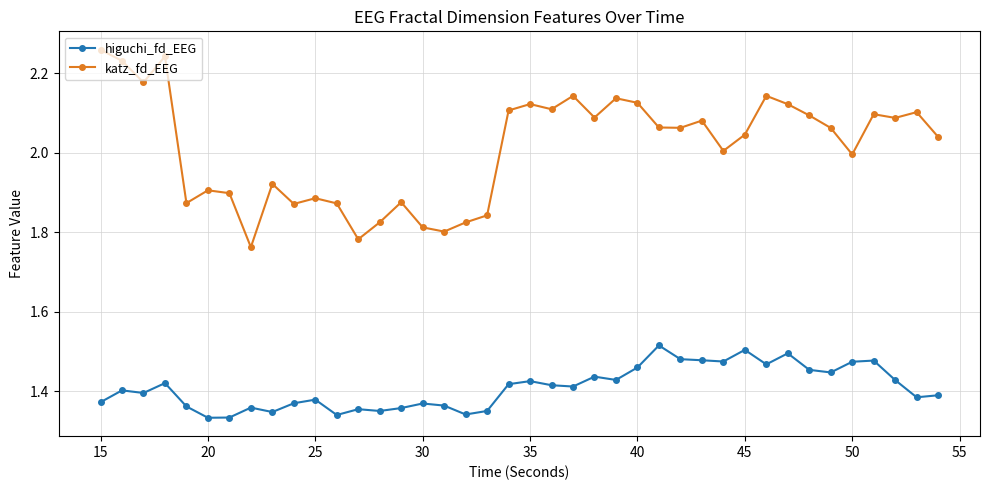

What is the sum of all higuchi_fd_EEG values?

56.4